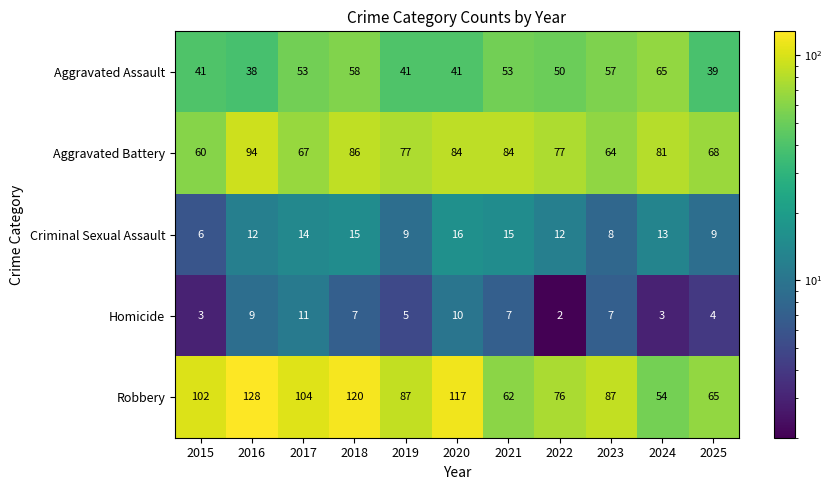

Between 2015 and 2022, which series saw the biggest shift?

Robbery